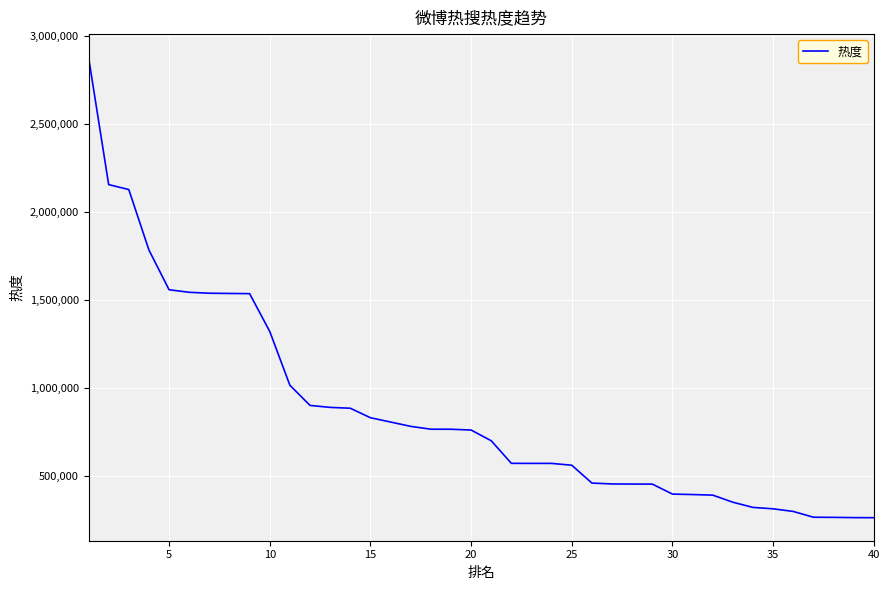

What is the greatest value displayed?

2880713